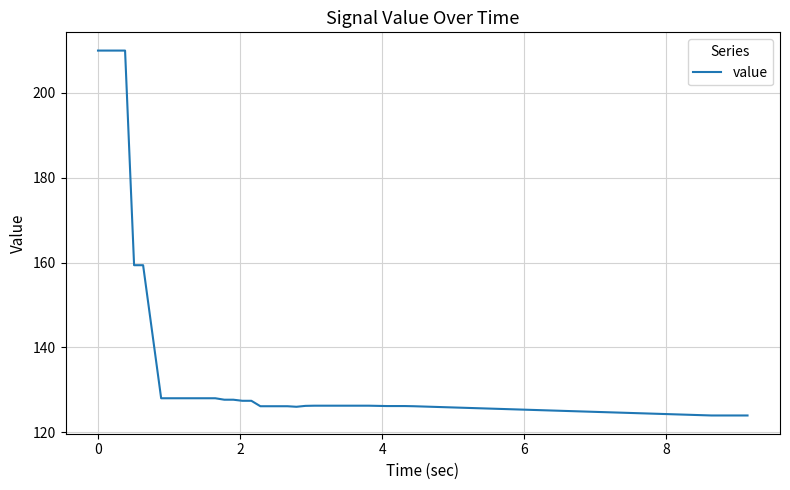

What is the greatest value displayed?

210.0